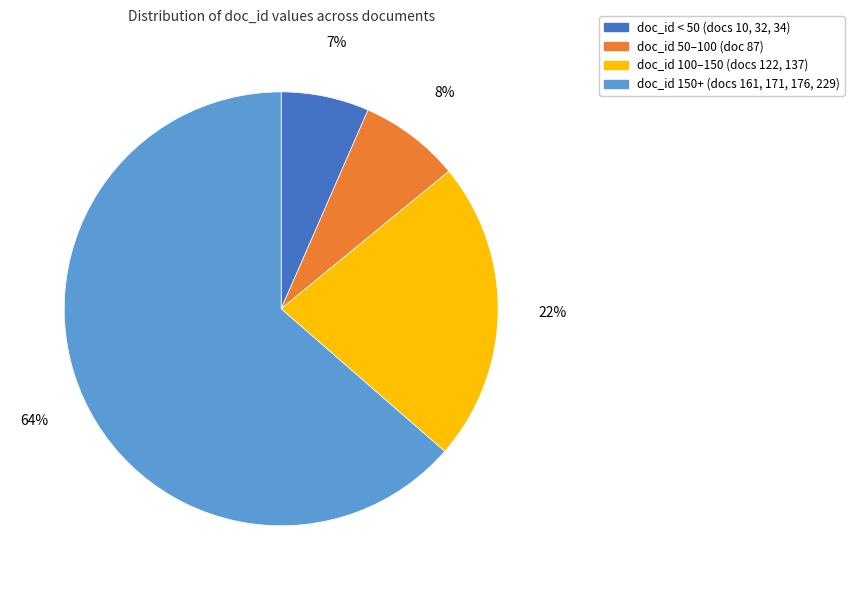

Is there any slice that represents more than half of the pie?

Yes